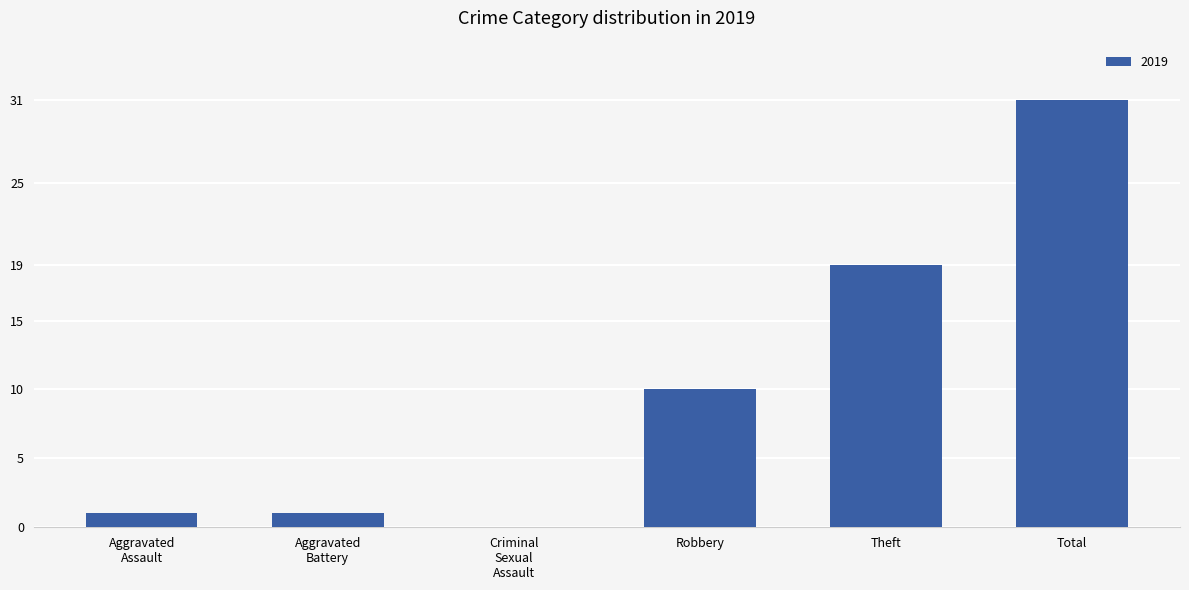

How many distinct data groups are displayed?

1